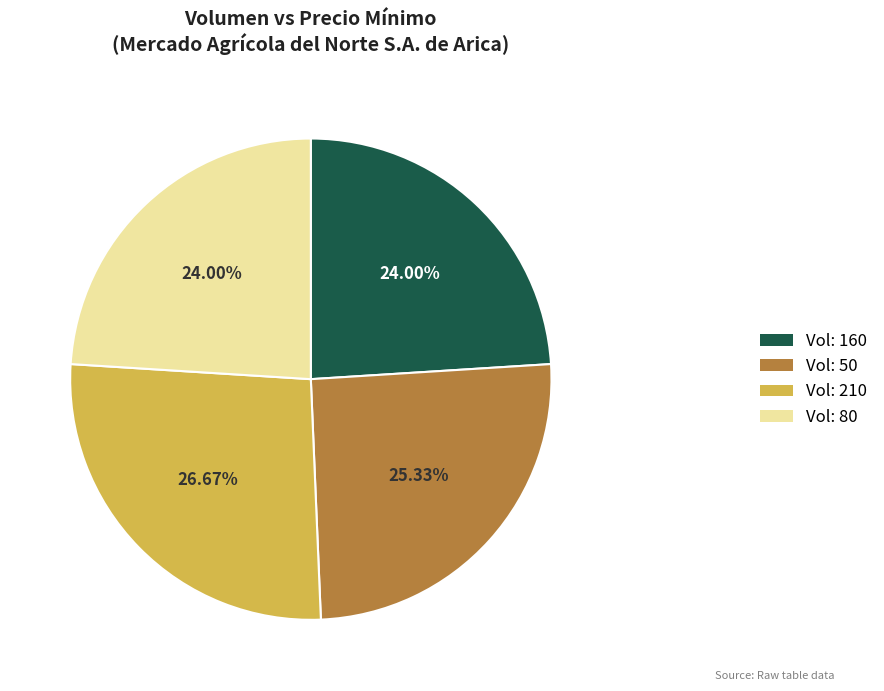

Count the number of slices in the pie.

4